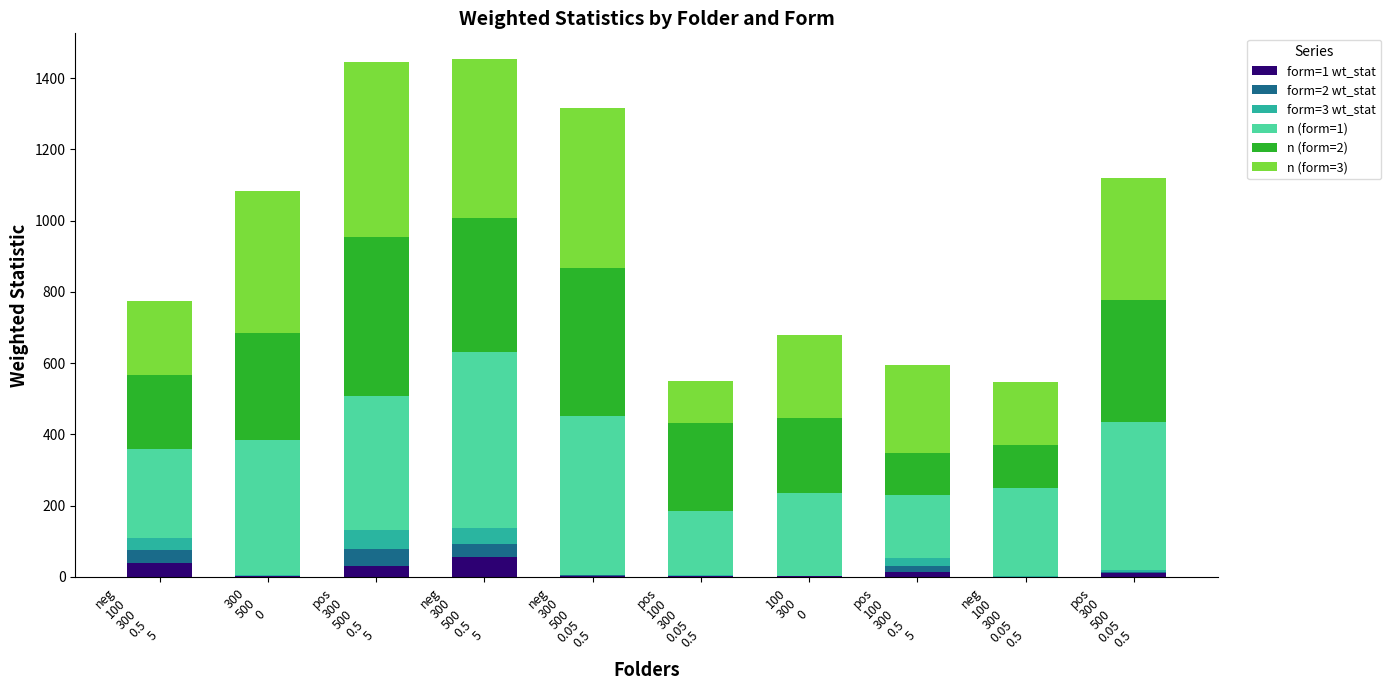

What is the maximum value for form=1 wt_stat?

56.0